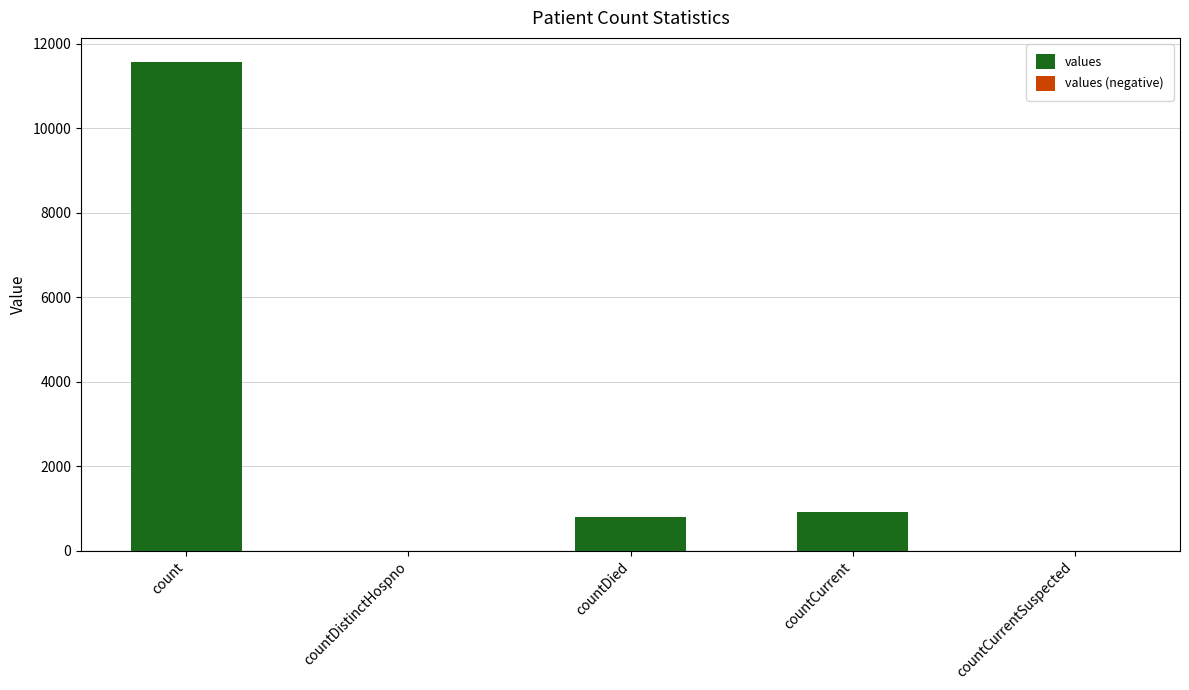

Count the number of categories in the chart.

5